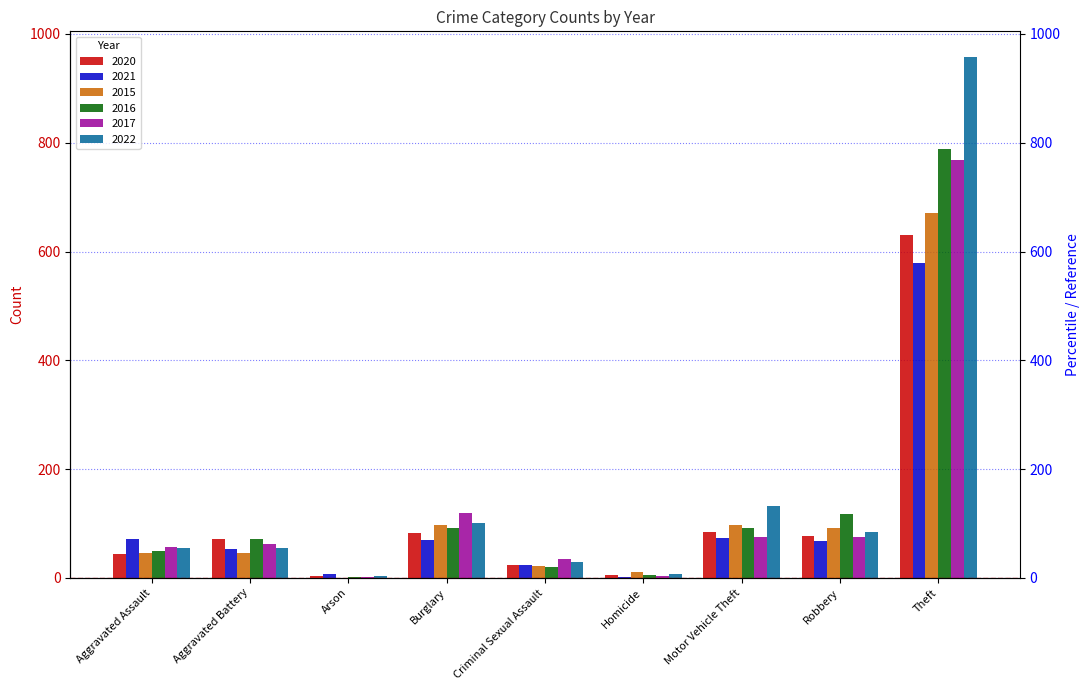

What is the maximum value shown in the chart?

957